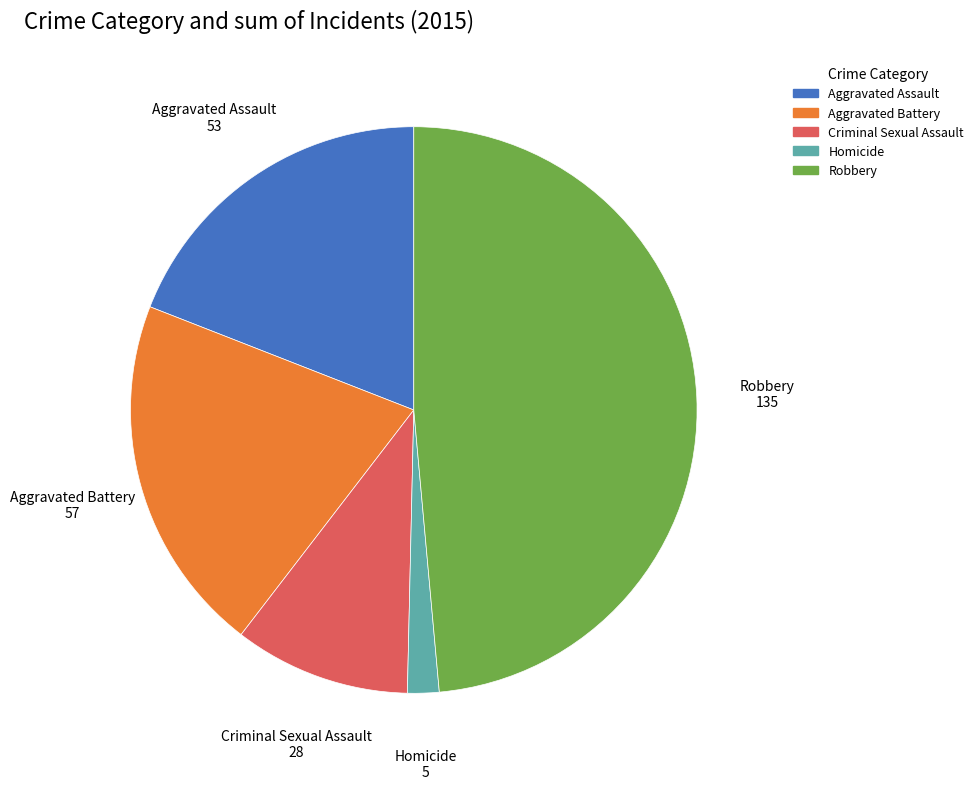

Rank the categories by value from highest to lowest.

Robbery, Aggravated Battery, Aggravated Assault, Criminal Sexual Assault, Homicide